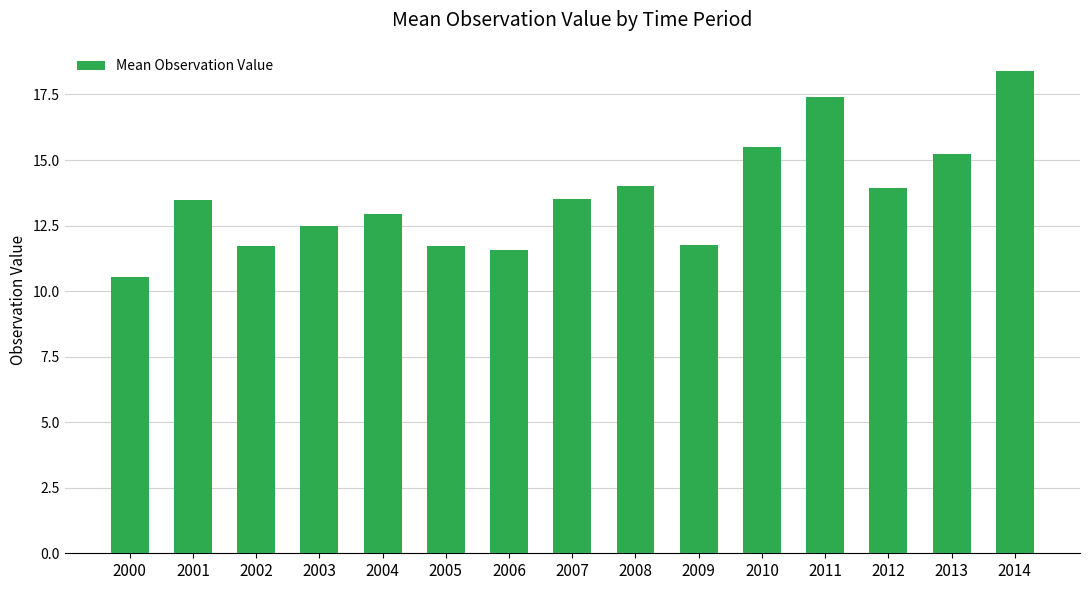

True or false: the data shows 18.4 at 2014.

True